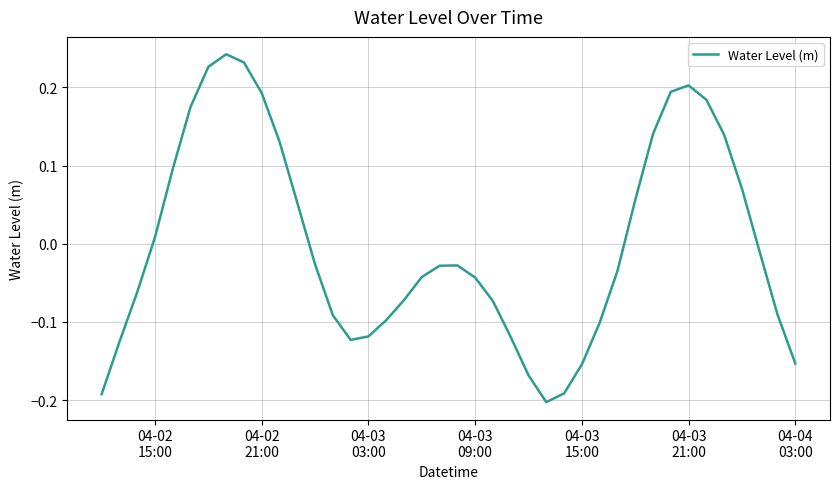

What is the difference between the maximum and minimum values?

0.4